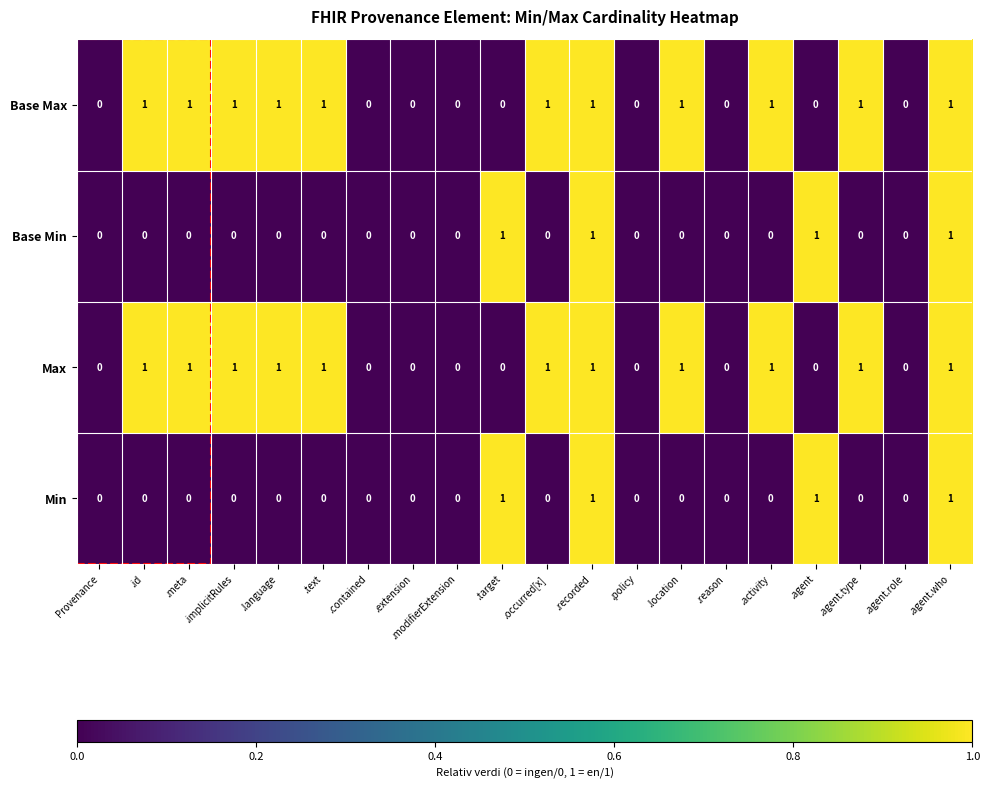

How many categories are shown in the chart?

20